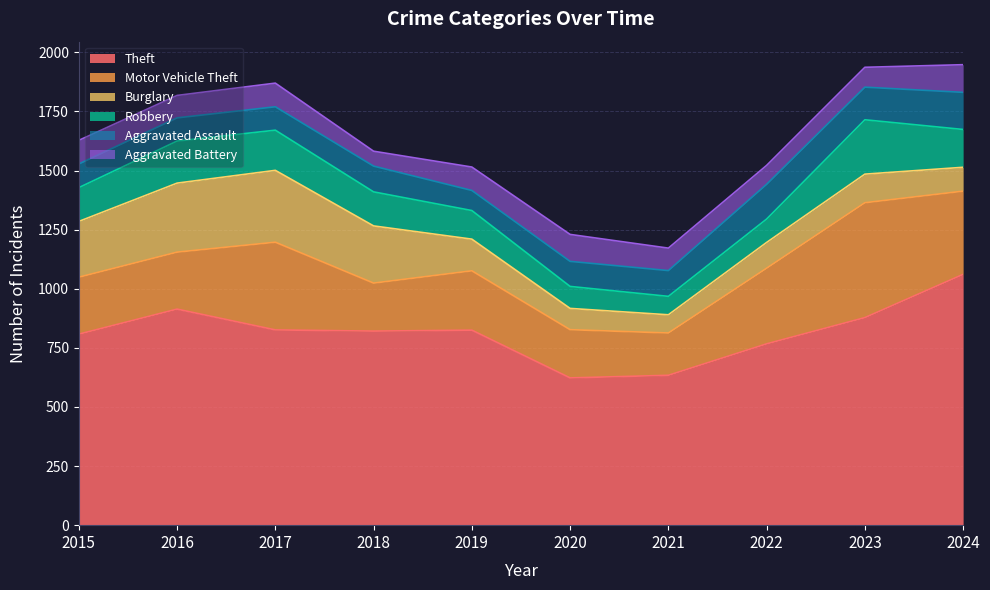

What is the difference between the maximum and second lowest values in the Robbery series?

137